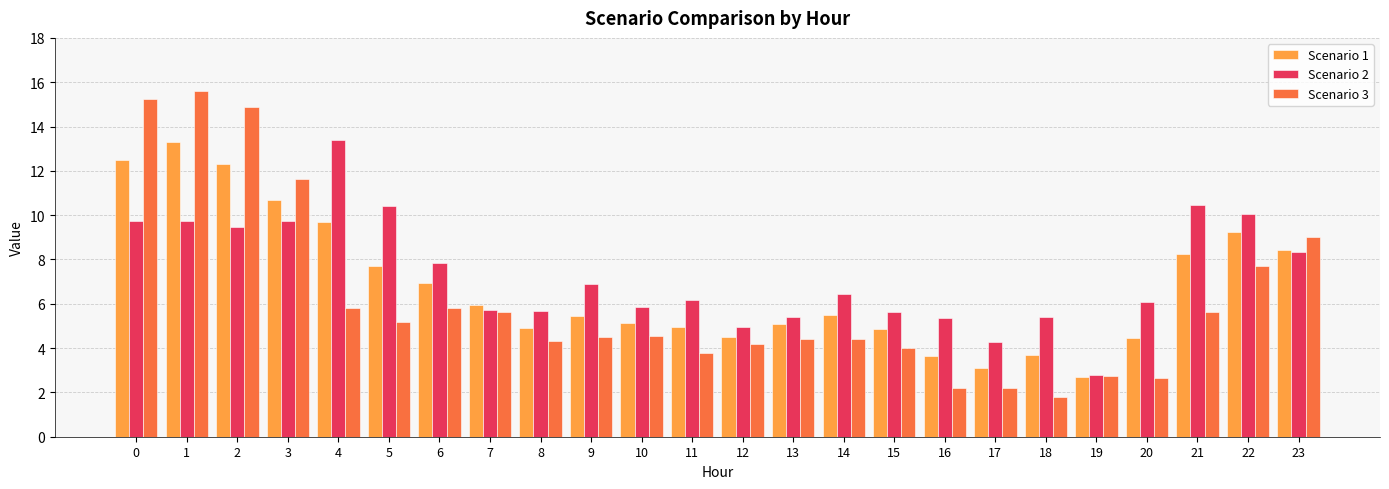

Read the Scenario 1 value at 1.

13.3